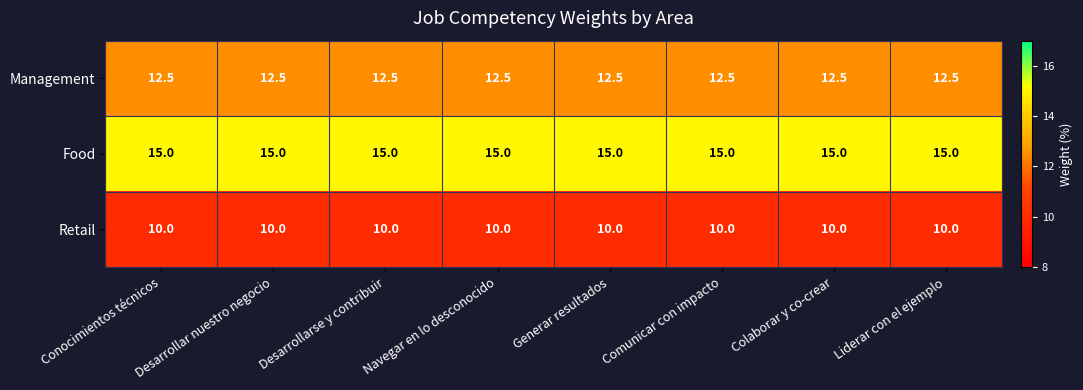

Which series has the largest total across all categories?

Food